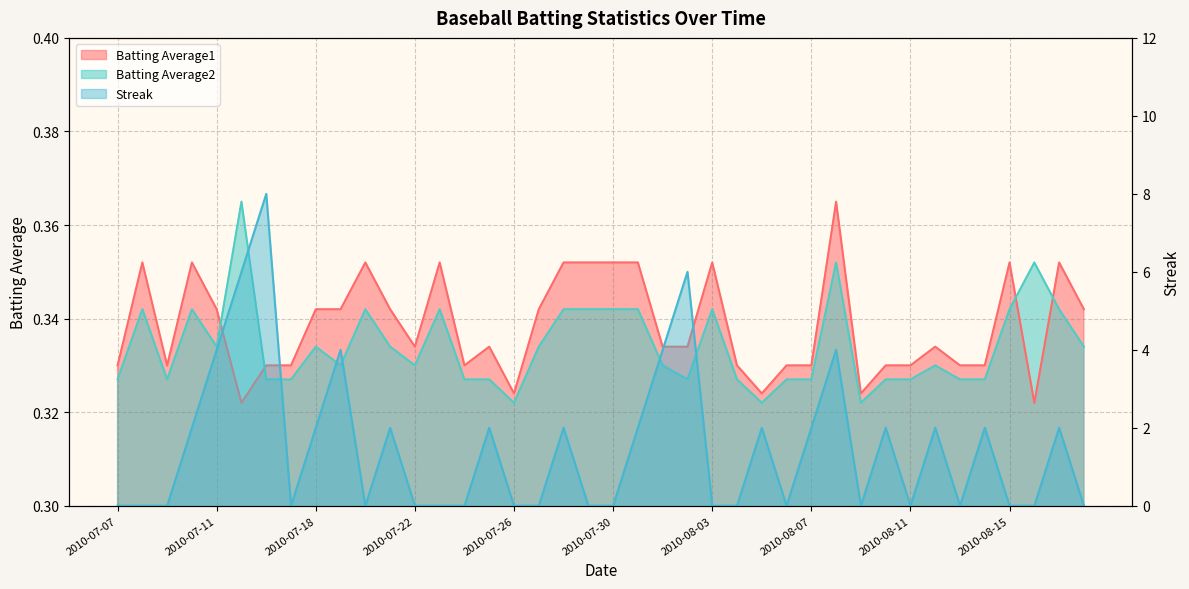

Count the Batting Average1 values in the range 0 to 1.

40